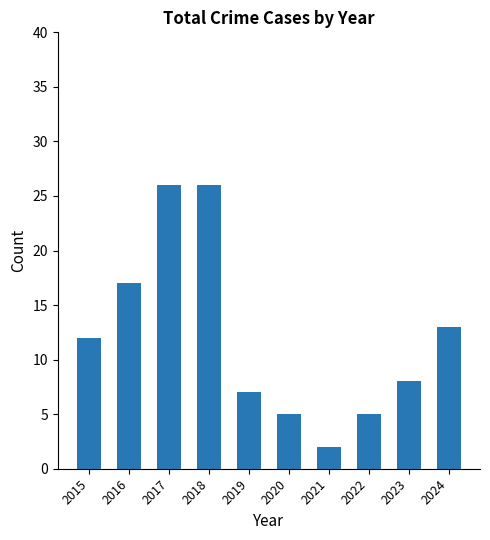

True or false: the data shows 16 at 2017.

False